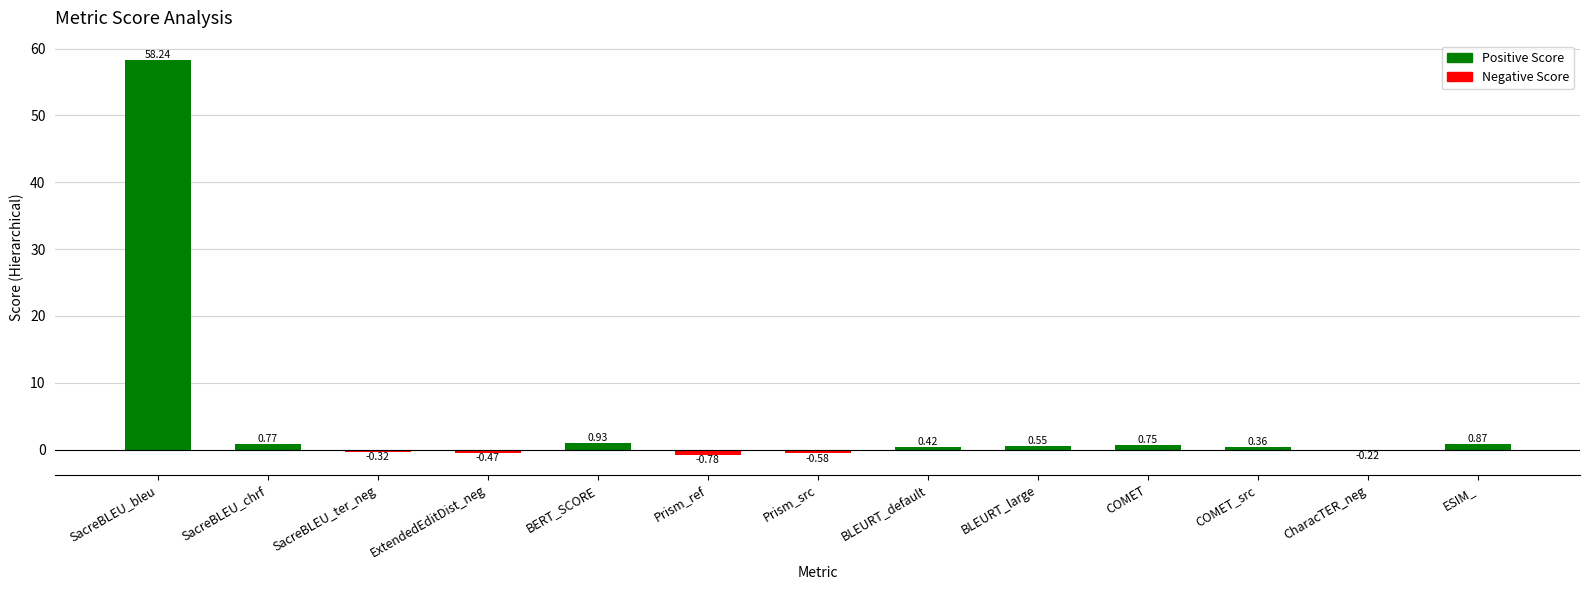

Rank the categories by value from highest to lowest.

SacreBLEU_bleu, BERT_SCORE, ESIM_, SacreBLEU_chrf, COMET, BLEURT_large, BLEURT_default, COMET_src, CharacTER_neg, SacreBLEU_ter_neg, ExtendedEditDist_neg, Prism_src, Prism_ref